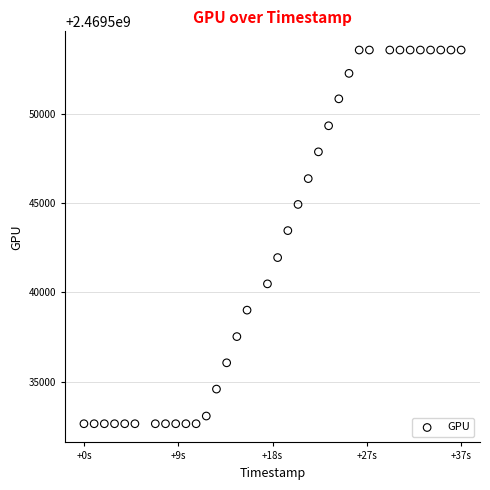

What is the range of X values (max minus min)?

37